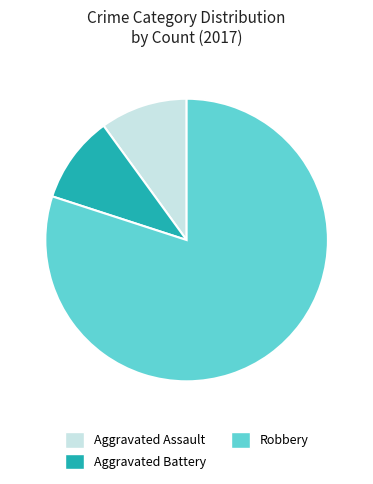

Is it true that Aggravated Assault is 16% of the pie?

False